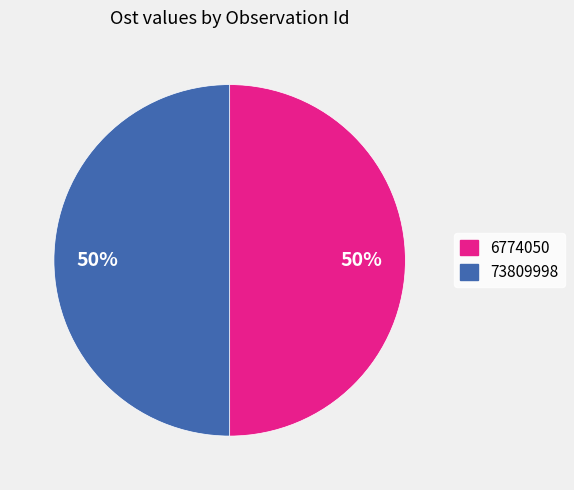

To the nearest percent, what is the combined percentage of 6774050 and 73809998?

100%